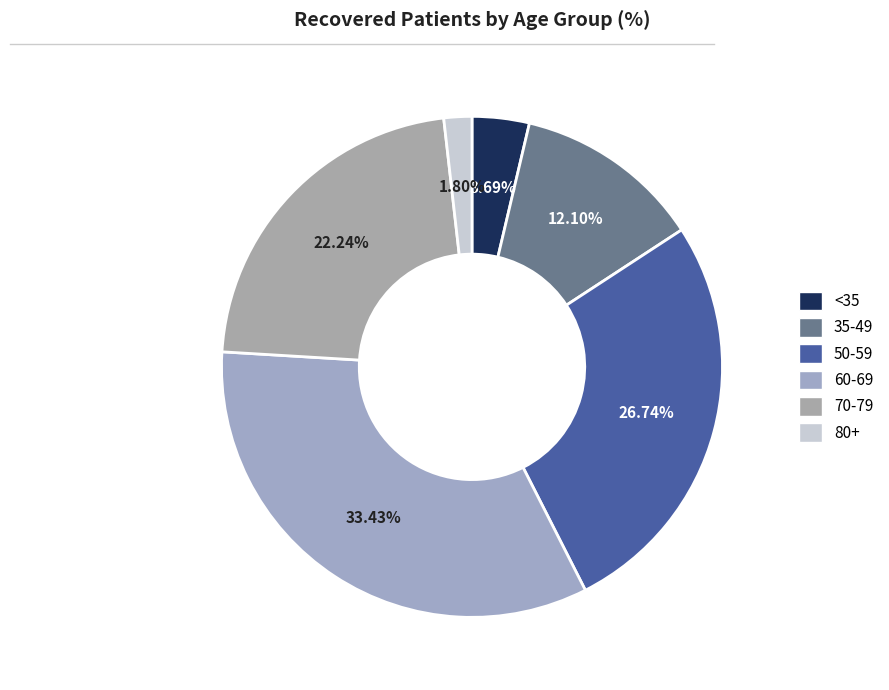

Count the number of slices in the pie.

6